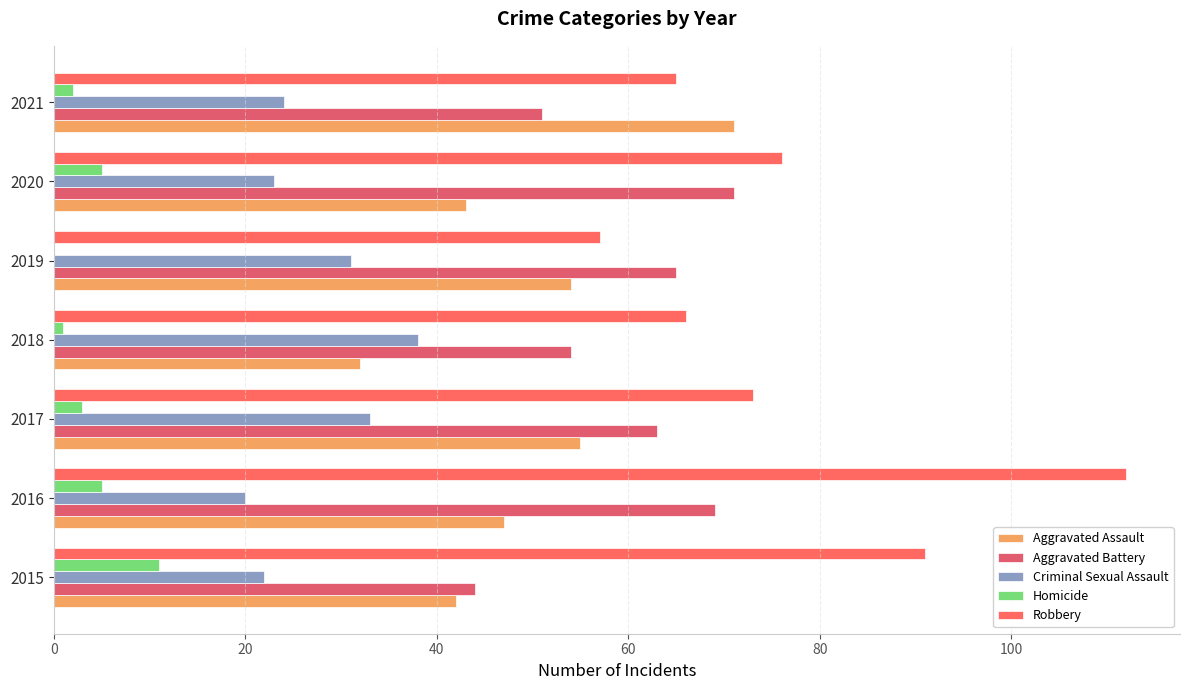

How many data points does each series have?

7